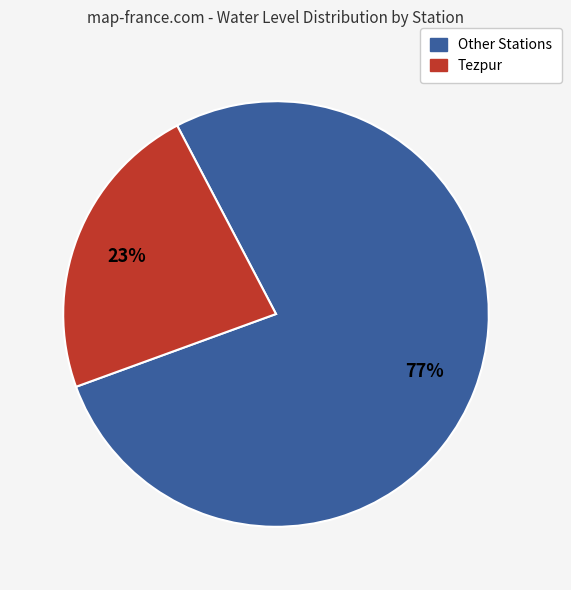

Count the number of slices in the pie.

2